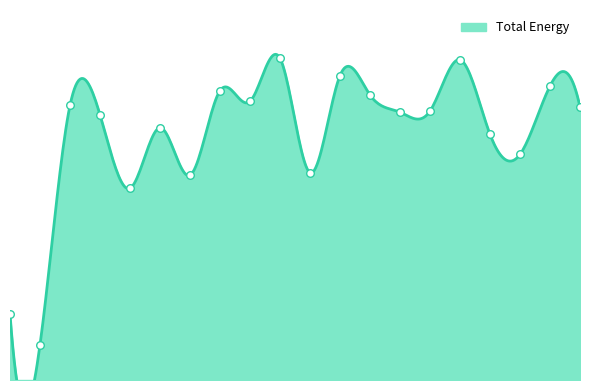

What is the ratio of the value at 1201764 to the value at 4109702?

1.1